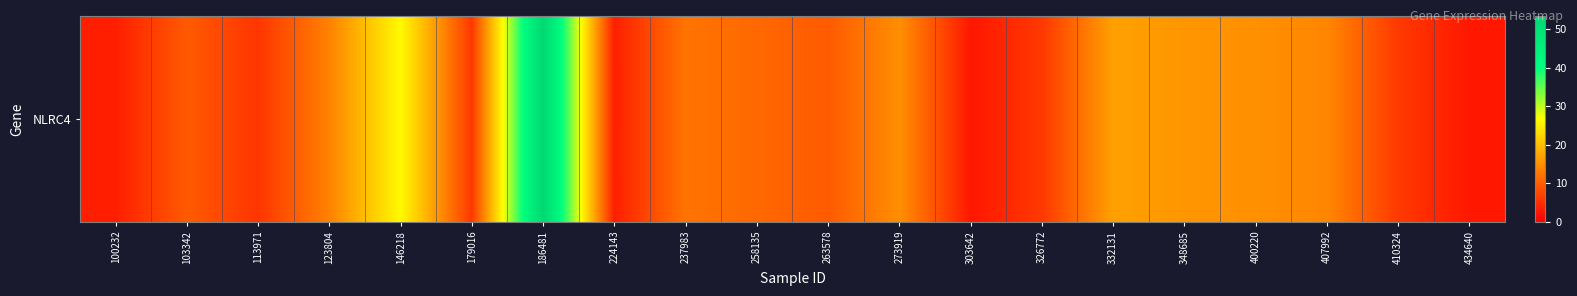

What is the minimum value shown in the chart?

2.5